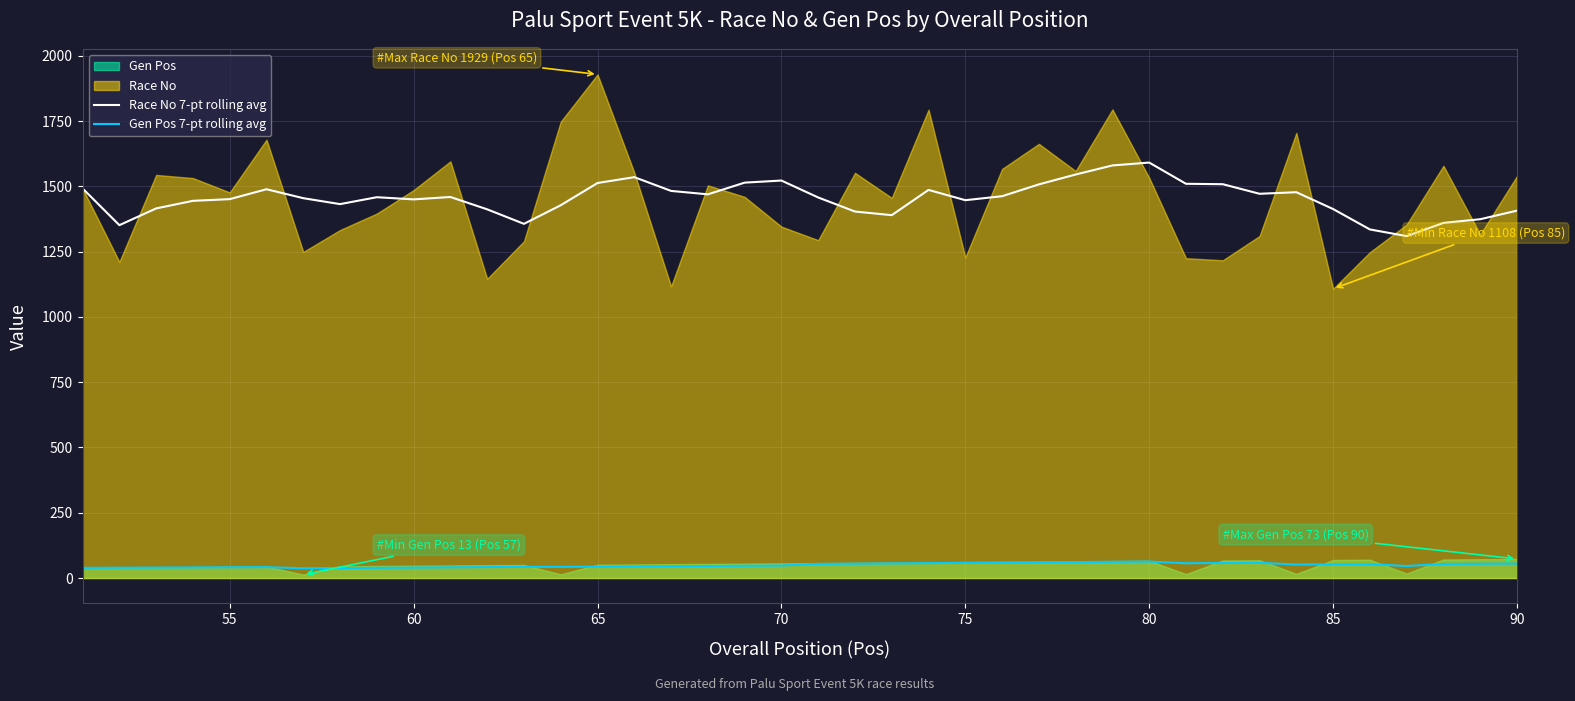

What is the lowest value of the Race No 7-pt rolling avg series?

1309.6